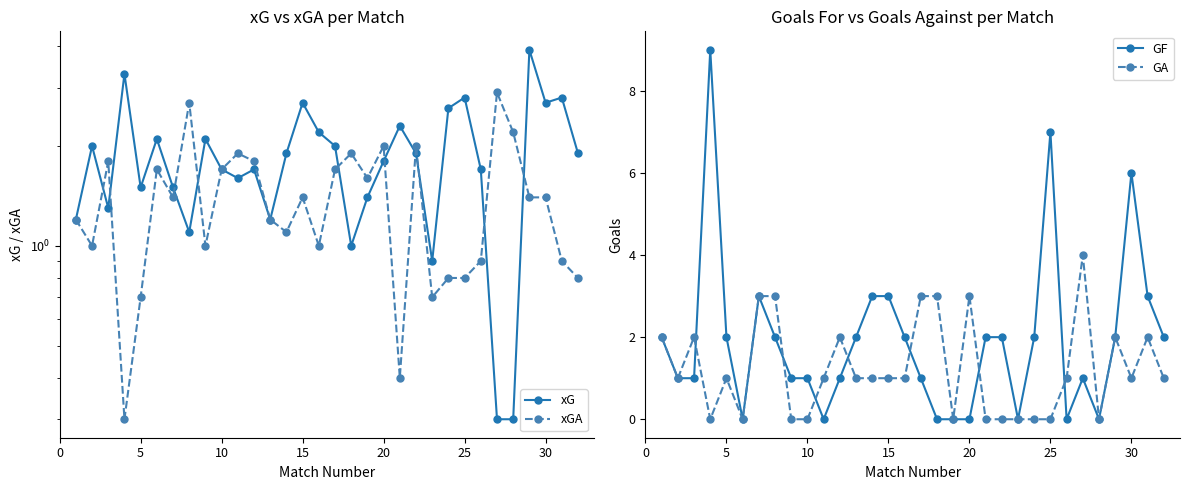

Which series has the largest total across all categories?

GF